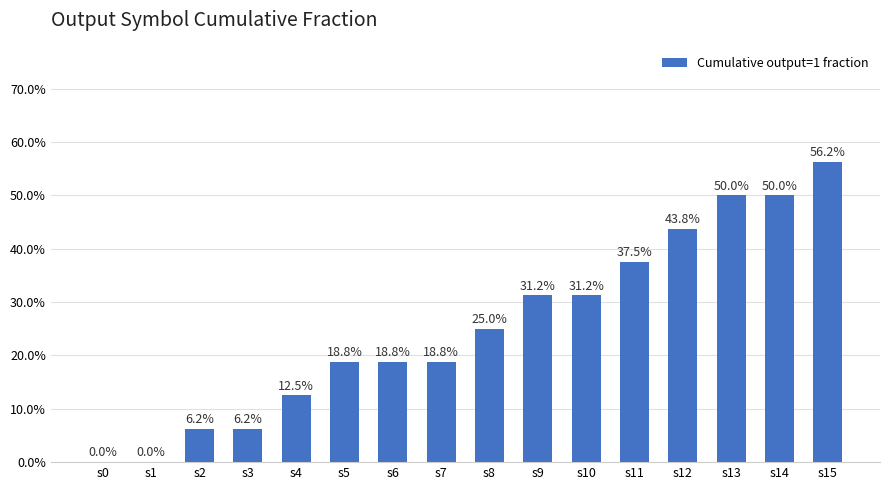

Does the chart contain stacked bars?

No